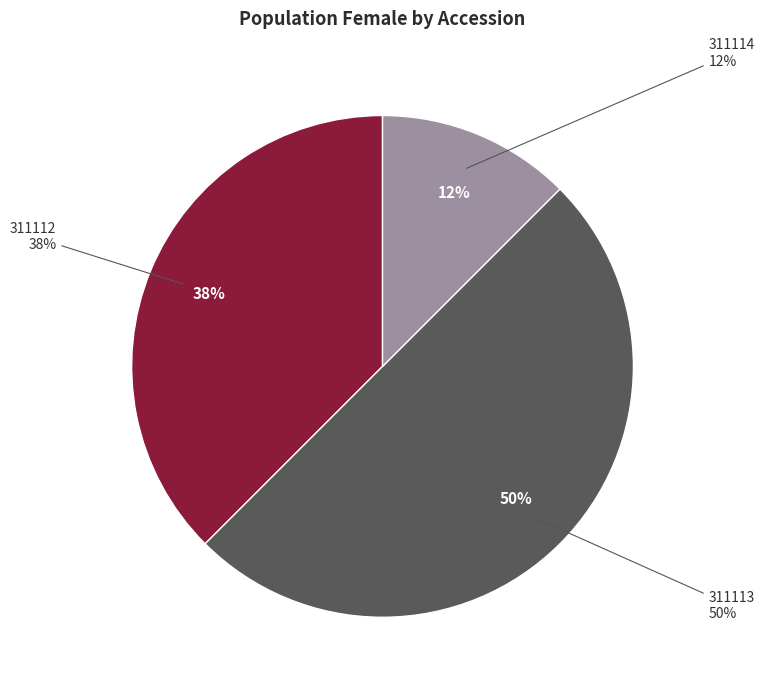

What percentage do 311111 and 311113 together represent?

50.0%